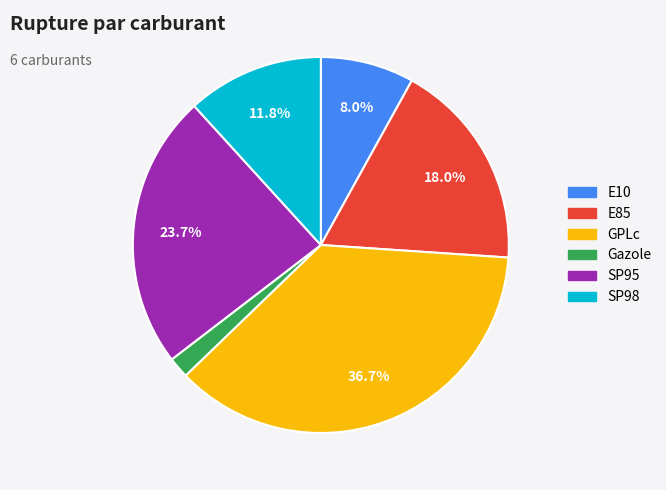

Which slice is the smallest?

Gazole